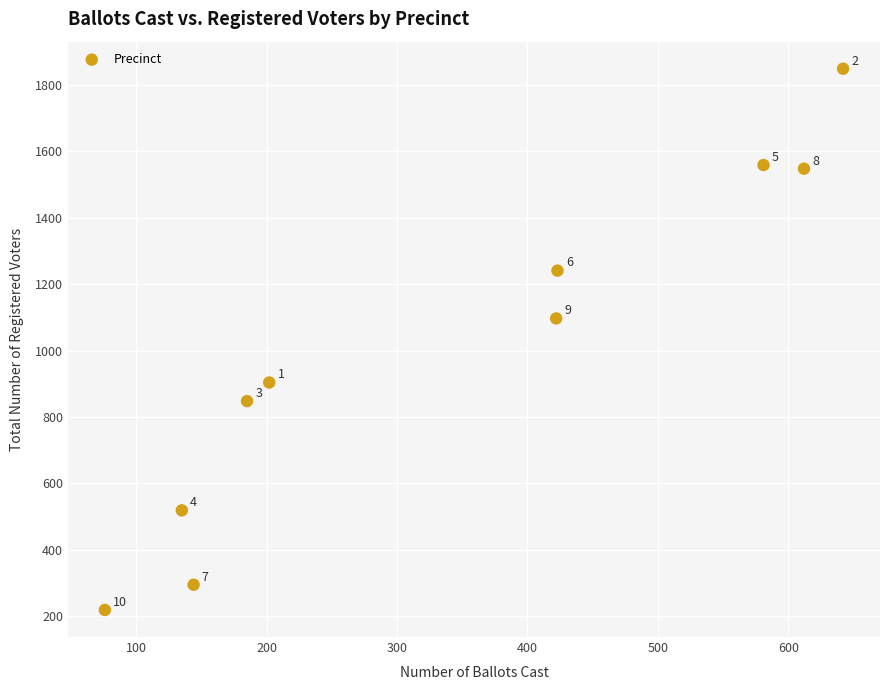

What is the range of X values (max minus min)?

566